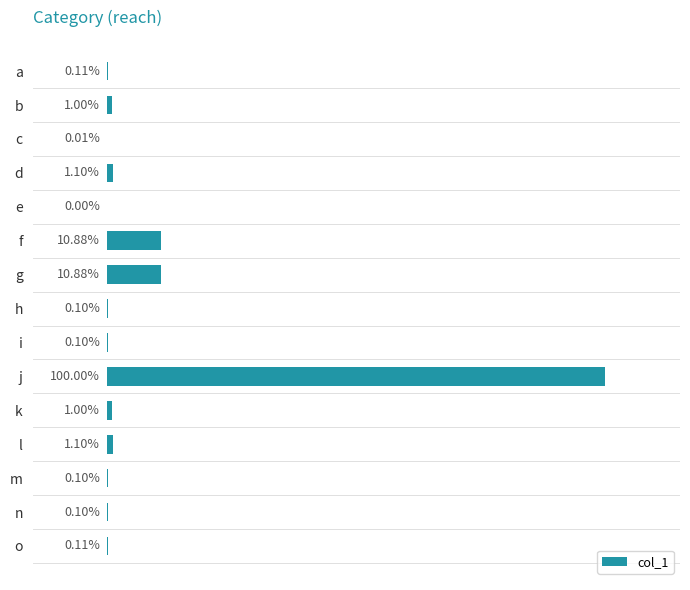

Which has a higher value, n or o?

o